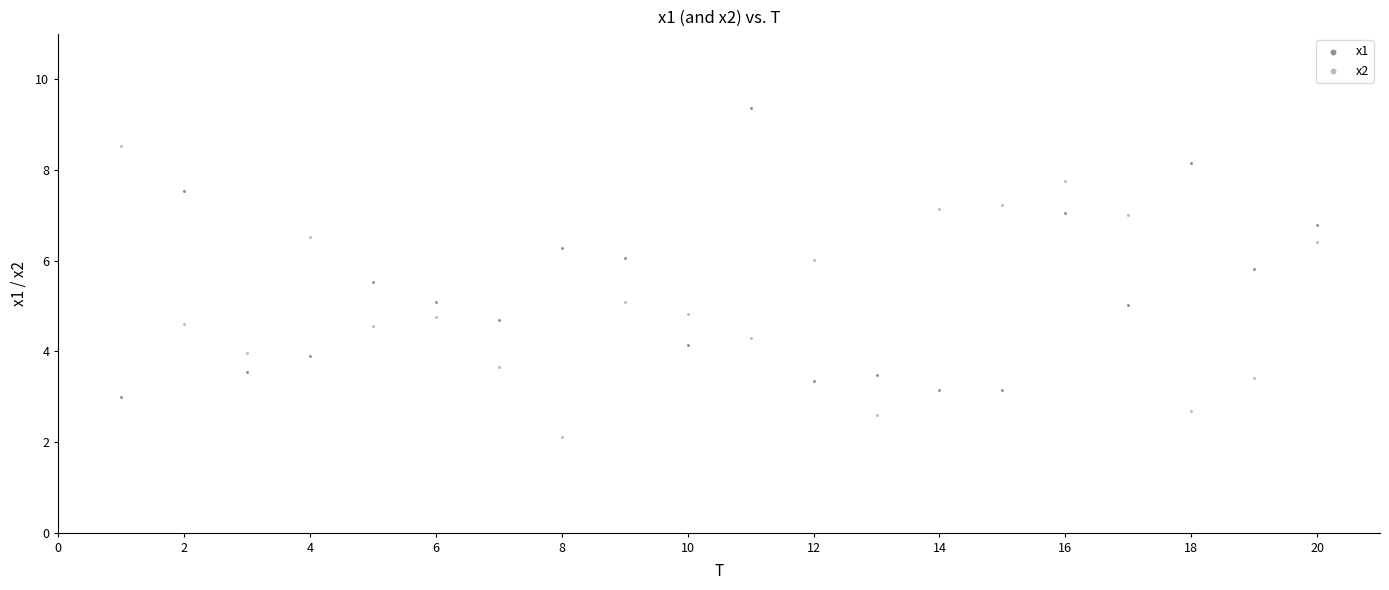

Which series contains the highest Y value?

x1